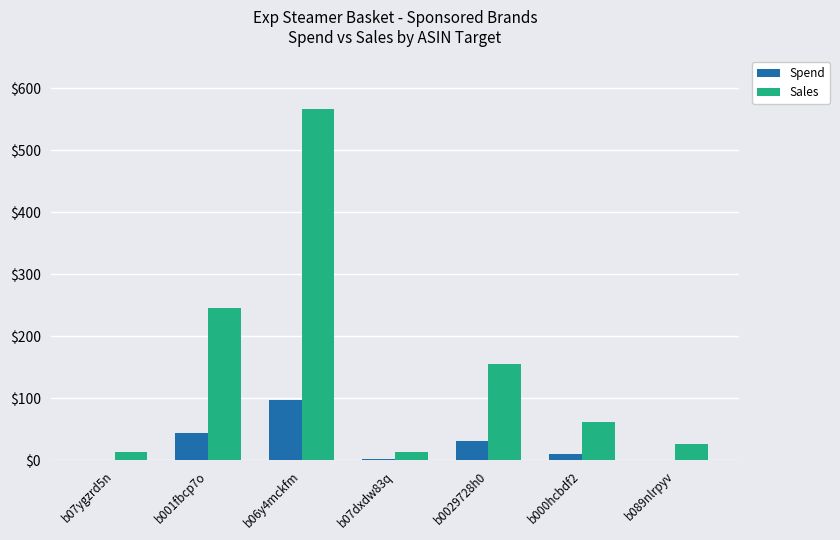

How many series are shown in this chart?

2